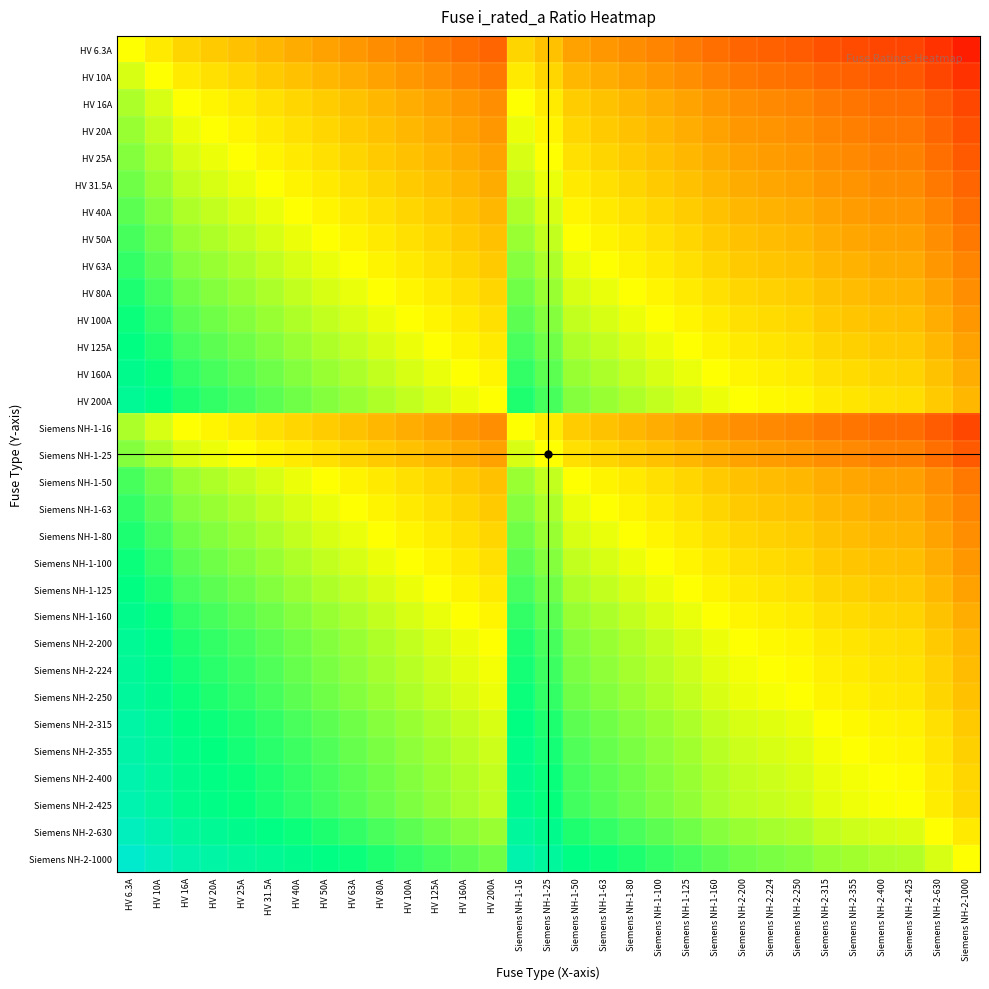

Reading left to right, transcribe all the data shown in this chart.

HV 6.3A: HV 6.3A=0.0	HV 10A=-0.2	HV 16A=-0.4	HV 20A=-0.5	HV 25A=-0.6	HV 31.5A=-0.7	HV 40A=-0.8	HV 50A=-0.9	HV 63A=-1.0	HV 80A=-1.1	HV 100A=-1.2	HV 125A=-1.3	HV 160A=-1.4	HV 200A=-1.5	Siemens NH-1-16=-0.4	Siemens NH-1-25=-0.6	Siemens NH-1-50=-0.9	Siemens NH-1-63=-1.0	Siemens NH-1-80=-1.1	Siemens NH-1-100=-1.2	Siemens NH-1-125=-1.3	Siemens NH-1-160=-1.4	Siemens NH-2-200=-1.5	Siemens NH-2-224=-1.6	Siemens NH-2-250=-1.6	Siemens NH-2-315=-1.7	Siemens NH-2-355=-1.8	Siemens NH-2-400=-1.8	Siemens NH-2-425=-1.8	Siemens NH-2-630=-2.0	Siemens NH-2-1000=-2.2
HV 10A: HV 6.3A=0.2	HV 10A=0.0	HV 16A=-0.2	HV 20A=-0.3	HV 25A=-0.4	HV 31.5A=-0.5	HV 40A=-0.6	HV 50A=-0.7	HV 63A=-0.8	HV 80A=-0.9	HV 100A=-1.0	HV 125A=-1.1	HV 160A=-1.2	HV 200A=-1.3	Siemens NH-1-16=-0.2	Siemens NH-1-25=-0.4	Siemens NH-1-50=-0.7	Siemens NH-1-63=-0.8	Siemens NH-1-80=-0.9	Siemens NH-1-100=-1.0	Siemens NH-1-125=-1.1	Siemens NH-1-160=-1.2	Siemens NH-2-200=-1.3	Siemens NH-2-224=-1.4	Siemens NH-2-250=-1.4	Siemens NH-2-315=-1.5	Siemens NH-2-355=-1.6	Siemens NH-2-400=-1.6	Siemens NH-2-425=-1.6	Siemens NH-2-630=-1.8	Siemens NH-2-1000=-2.0
HV 16A: HV 6.3A=0.4	HV 10A=0.2	HV 16A=0.0	HV 20A=-0.1	HV 25A=-0.2	HV 31.5A=-0.3	HV 40A=-0.4	HV 50A=-0.5	HV 63A=-0.6	HV 80A=-0.7	HV 100A=-0.8	HV 125A=-0.9	HV 160A=-1.0	HV 200A=-1.1	Siemens NH-1-16=0.0	Siemens NH-1-25=-0.2	Siemens NH-1-50=-0.5	Siemens NH-1-63=-0.6	Siemens NH-1-80=-0.7	Siemens NH-1-100=-0.8	Siemens NH-1-125=-0.9	Siemens NH-1-160=-1.0	Siemens NH-2-200=-1.1	Siemens NH-2-224=-1.1	Siemens NH-2-250=-1.2	Siemens NH-2-315=-1.3	Siemens NH-2-355=-1.3	Siemens NH-2-400=-1.4	Siemens NH-2-425=-1.4	Siemens NH-2-630=-1.6	Siemens NH-2-1000=-1.8
HV 20A: HV 6.3A=0.5	HV 10A=0.3	HV 16A=0.1	HV 20A=0.0	HV 25A=-0.1	HV 31.5A=-0.2	HV 40A=-0.3	HV 50A=-0.4	HV 63A=-0.5	HV 80A=-0.6	HV 100A=-0.7	HV 125A=-0.8	HV 160A=-0.9	HV 200A=-1.0	Siemens NH-1-16=0.1	Siemens NH-1-25=-0.1	Siemens NH-1-50=-0.4	Siemens NH-1-63=-0.5	Siemens NH-1-80=-0.6	Siemens NH-1-100=-0.7	Siemens NH-1-125=-0.8	Siemens NH-1-160=-0.9	Siemens NH-2-200=-1.0	Siemens NH-2-224=-1.0	Siemens NH-2-250=-1.1	Siemens NH-2-315=-1.2	Siemens NH-2-355=-1.2	Siemens NH-2-400=-1.3	Siemens NH-2-425=-1.3	Siemens NH-2-630=-1.5	Siemens NH-2-1000=-1.7
HV 25A: HV 6.3A=0.6	HV 10A=0.4	HV 16A=0.2	HV 20A=0.1	HV 25A=0.0	HV 31.5A=-0.1	HV 40A=-0.2	HV 50A=-0.3	HV 63A=-0.4	HV 80A=-0.5	HV 100A=-0.6	HV 125A=-0.7	HV 160A=-0.8	HV 200A=-0.9	Siemens NH-1-16=0.2	Siemens NH-1-25=0.0	Siemens NH-1-50=-0.3	Siemens NH-1-63=-0.4	Siemens NH-1-80=-0.5	Siemens NH-1-100=-0.6	Siemens NH-1-125=-0.7	Siemens NH-1-160=-0.8	Siemens NH-2-200=-0.9	Siemens NH-2-224=-1.0	Siemens NH-2-250=-1.0	Siemens NH-2-315=-1.1	Siemens NH-2-355=-1.2	Siemens NH-2-400=-1.2	Siemens NH-2-425=-1.2	Siemens NH-2-630=-1.4	Siemens NH-2-1000=-1.6
HV 31.5A: HV 6.3A=0.7	HV 10A=0.5	HV 16A=0.3	HV 20A=0.2	HV 25A=0.1	HV 31.5A=0.0	HV 40A=-0.1	HV 50A=-0.2	HV 63A=-0.3	HV 80A=-0.4	HV 100A=-0.5	HV 125A=-0.6	HV 160A=-0.7	HV 200A=-0.8	Siemens NH-1-16=0.3	Siemens NH-1-25=0.1	Siemens NH-1-50=-0.2	Siemens NH-1-63=-0.3	Siemens NH-1-80=-0.4	Siemens NH-1-100=-0.5	Siemens NH-1-125=-0.6	Siemens NH-1-160=-0.7	Siemens NH-2-200=-0.8	Siemens NH-2-224=-0.9	Siemens NH-2-250=-0.9	Siemens NH-2-315=-1.0	Siemens NH-2-355=-1.1	Siemens NH-2-400=-1.1	Siemens NH-2-425=-1.1	Siemens NH-2-630=-1.3	Siemens NH-2-1000=-1.5
HV 40A: HV 6.3A=0.8	HV 10A=0.6	HV 16A=0.4	HV 20A=0.3	HV 25A=0.2	HV 31.5A=0.1	HV 40A=0.0	HV 50A=-0.1	HV 63A=-0.2	HV 80A=-0.3	HV 100A=-0.4	HV 125A=-0.5	HV 160A=-0.6	HV 200A=-0.7	Siemens NH-1-16=0.4	Siemens NH-1-25=0.2	Siemens NH-1-50=-0.1	Siemens NH-1-63=-0.2	Siemens NH-1-80=-0.3	Siemens NH-1-100=-0.4	Siemens NH-1-125=-0.5	Siemens NH-1-160=-0.6	Siemens NH-2-200=-0.7	Siemens NH-2-224=-0.7	Siemens NH-2-250=-0.8	Siemens NH-2-315=-0.9	Siemens NH-2-355=-0.9	Siemens NH-2-400=-1.0	Siemens NH-2-425=-1.0	Siemens NH-2-630=-1.2	Siemens NH-2-1000=-1.4
HV 50A: HV 6.3A=0.9	HV 10A=0.7	HV 16A=0.5	HV 20A=0.4	HV 25A=0.3	HV 31.5A=0.2	HV 40A=0.1	HV 50A=0.0	HV 63A=-0.1	HV 80A=-0.2	HV 100A=-0.3	HV 125A=-0.4	HV 160A=-0.5	HV 200A=-0.6	Siemens NH-1-16=0.5	Siemens NH-1-25=0.3	Siemens NH-1-50=0.0	Siemens NH-1-63=-0.1	Siemens NH-1-80=-0.2	Siemens NH-1-100=-0.3	Siemens NH-1-125=-0.4	Siemens NH-1-160=-0.5	Siemens NH-2-200=-0.6	Siemens NH-2-224=-0.7	Siemens NH-2-250=-0.7	Siemens NH-2-315=-0.8	Siemens NH-2-355=-0.9	Siemens NH-2-400=-0.9	Siemens NH-2-425=-0.9	Siemens NH-2-630=-1.1	Siemens NH-2-1000=-1.3
HV 63A: HV 6.3A=1.0	HV 10A=0.8	HV 16A=0.6	HV 20A=0.5	HV 25A=0.4	HV 31.5A=0.3	HV 40A=0.2	HV 50A=0.1	HV 63A=0.0	HV 80A=-0.1	HV 100A=-0.2	HV 125A=-0.3	HV 160A=-0.4	HV 200A=-0.5	Siemens NH-1-16=0.6	Siemens NH-1-25=0.4	Siemens NH-1-50=0.1	Siemens NH-1-63=0.0	Siemens NH-1-80=-0.1	Siemens NH-1-100=-0.2	Siemens NH-1-125=-0.3	Siemens NH-1-160=-0.4	Siemens NH-2-200=-0.5	Siemens NH-2-224=-0.6	Siemens NH-2-250=-0.6	Siemens NH-2-315=-0.7	Siemens NH-2-355=-0.8	Siemens NH-2-400=-0.8	Siemens NH-2-425=-0.8	Siemens NH-2-630=-1.0	Siemens NH-2-1000=-1.2
HV 80A: HV 6.3A=1.1	HV 10A=0.9	HV 16A=0.7	HV 20A=0.6	HV 25A=0.5	HV 31.5A=0.4	HV 40A=0.3	HV 50A=0.2	HV 63A=0.1	HV 80A=0.0	HV 100A=-0.1	HV 125A=-0.2	HV 160A=-0.3	HV 200A=-0.4	Siemens NH-1-16=0.7	Siemens NH-1-25=0.5	Siemens NH-1-50=0.2	Siemens NH-1-63=0.1	Siemens NH-1-80=0.0	Siemens NH-1-100=-0.1	Siemens NH-1-125=-0.2	Siemens NH-1-160=-0.3	Siemens NH-2-200=-0.4	Siemens NH-2-224=-0.4	Siemens NH-2-250=-0.5	Siemens NH-2-315=-0.6	Siemens NH-2-355=-0.6	Siemens NH-2-400=-0.7	Siemens NH-2-425=-0.7	Siemens NH-2-630=-0.9	Siemens NH-2-1000=-1.1
HV 100A: HV 6.3A=1.2	HV 10A=1.0	HV 16A=0.8	HV 20A=0.7	HV 25A=0.6	HV 31.5A=0.5	HV 40A=0.4	HV 50A=0.3	HV 63A=0.2	HV 80A=0.1	HV 100A=0.0	HV 125A=-0.1	HV 160A=-0.2	HV 200A=-0.3	Siemens NH-1-16=0.8	Siemens NH-1-25=0.6	Siemens NH-1-50=0.3	Siemens NH-1-63=0.2	Siemens NH-1-80=0.1	Siemens NH-1-100=0.0	Siemens NH-1-125=-0.1	Siemens NH-1-160=-0.2	Siemens NH-2-200=-0.3	Siemens NH-2-224=-0.4	Siemens NH-2-250=-0.4	Siemens NH-2-315=-0.5	Siemens NH-2-355=-0.6	Siemens NH-2-400=-0.6	Siemens NH-2-425=-0.6	Siemens NH-2-630=-0.8	Siemens NH-2-1000=-1.0
HV 125A: HV 6.3A=1.3	HV 10A=1.1	HV 16A=0.9	HV 20A=0.8	HV 25A=0.7	HV 31.5A=0.6	HV 40A=0.5	HV 50A=0.4	HV 63A=0.3	HV 80A=0.2	HV 100A=0.1	HV 125A=0.0	HV 160A=-0.1	HV 200A=-0.2	Siemens NH-1-16=0.9	Siemens NH-1-25=0.7	Siemens NH-1-50=0.4	Siemens NH-1-63=0.3	Siemens NH-1-80=0.2	Siemens NH-1-100=0.1	Siemens NH-1-125=0.0	Siemens NH-1-160=-0.1	Siemens NH-2-200=-0.2	Siemens NH-2-224=-0.3	Siemens NH-2-250=-0.3	Siemens NH-2-315=-0.4	Siemens NH-2-355=-0.5	Siemens NH-2-400=-0.5	Siemens NH-2-425=-0.5	Siemens NH-2-630=-0.7	Siemens NH-2-1000=-0.9
HV 160A: HV 6.3A=1.4	HV 10A=1.2	HV 16A=1.0	HV 20A=0.9	HV 25A=0.8	HV 31.5A=0.7	HV 40A=0.6	HV 50A=0.5	HV 63A=0.4	HV 80A=0.3	HV 100A=0.2	HV 125A=0.1	HV 160A=0.0	HV 200A=-0.1	Siemens NH-1-16=1.0	Siemens NH-1-25=0.8	Siemens NH-1-50=0.5	Siemens NH-1-63=0.4	Siemens NH-1-80=0.3	Siemens NH-1-100=0.2	Siemens NH-1-125=0.1	Siemens NH-1-160=0.0	Siemens NH-2-200=-0.1	Siemens NH-2-224=-0.1	Siemens NH-2-250=-0.2	Siemens NH-2-315=-0.3	Siemens NH-2-355=-0.3	Siemens NH-2-400=-0.4	Siemens NH-2-425=-0.4	Siemens NH-2-630=-0.6	Siemens NH-2-1000=-0.8
HV 200A: HV 6.3A=1.5	HV 10A=1.3	HV 16A=1.1	HV 20A=1.0	HV 25A=0.9	HV 31.5A=0.8	HV 40A=0.7	HV 50A=0.6	HV 63A=0.5	HV 80A=0.4	HV 100A=0.3	HV 125A=0.2	HV 160A=0.1	HV 200A=0.0	Siemens NH-1-16=1.1	Siemens NH-1-25=0.9	Siemens NH-1-50=0.6	Siemens NH-1-63=0.5	Siemens NH-1-80=0.4	Siemens NH-1-100=0.3	Siemens NH-1-125=0.2	Siemens NH-1-160=0.1	Siemens NH-2-200=0.0	Siemens NH-2-224=-0.0	Siemens NH-2-250=-0.1	Siemens NH-2-315=-0.2	Siemens NH-2-355=-0.2	Siemens NH-2-400=-0.3	Siemens NH-2-425=-0.3	Siemens NH-2-630=-0.5	Siemens NH-2-1000=-0.7
Siemens NH-1-16: HV 6.3A=0.4	HV 10A=0.2	HV 16A=0.0	HV 20A=-0.1	HV 25A=-0.2	HV 31.5A=-0.3	HV 40A=-0.4	HV 50A=-0.5	HV 63A=-0.6	HV 80A=-0.7	HV 100A=-0.8	HV 125A=-0.9	HV 160A=-1.0	HV 200A=-1.1	Siemens NH-1-16=0.0	Siemens NH-1-25=-0.2	Siemens NH-1-50=-0.5	Siemens NH-1-63=-0.6	Siemens NH-1-80=-0.7	Siemens NH-1-100=-0.8	Siemens NH-1-125=-0.9	Siemens NH-1-160=-1.0	Siemens NH-2-200=-1.1	Siemens NH-2-224=-1.1	Siemens NH-2-250=-1.2	Siemens NH-2-315=-1.3	Siemens NH-2-355=-1.3	Siemens NH-2-400=-1.4	Siemens NH-2-425=-1.4	Siemens NH-2-630=-1.6	Siemens NH-2-1000=-1.8
Siemens NH-1-25: HV 6.3A=0.6	HV 10A=0.4	HV 16A=0.2	HV 20A=0.1	HV 25A=0.0	HV 31.5A=-0.1	HV 40A=-0.2	HV 50A=-0.3	HV 63A=-0.4	HV 80A=-0.5	HV 100A=-0.6	HV 125A=-0.7	HV 160A=-0.8	HV 200A=-0.9	Siemens NH-1-16=0.2	Siemens NH-1-25=0.0	Siemens NH-1-50=-0.3	Siemens NH-1-63=-0.4	Siemens NH-1-80=-0.5	Siemens NH-1-100=-0.6	Siemens NH-1-125=-0.7	Siemens NH-1-160=-0.8	Siemens NH-2-200=-0.9	Siemens NH-2-224=-1.0	Siemens NH-2-250=-1.0	Siemens NH-2-315=-1.1	Siemens NH-2-355=-1.2	Siemens NH-2-400=-1.2	Siemens NH-2-425=-1.2	Siemens NH-2-630=-1.4	Siemens NH-2-1000=-1.6
Siemens NH-1-50: HV 6.3A=0.9	HV 10A=0.7	HV 16A=0.5	HV 20A=0.4	HV 25A=0.3	HV 31.5A=0.2	HV 40A=0.1	HV 50A=0.0	HV 63A=-0.1	HV 80A=-0.2	HV 100A=-0.3	HV 125A=-0.4	HV 160A=-0.5	HV 200A=-0.6	Siemens NH-1-16=0.5	Siemens NH-1-25=0.3	Siemens NH-1-50=0.0	Siemens NH-1-63=-0.1	Siemens NH-1-80=-0.2	Siemens NH-1-100=-0.3	Siemens NH-1-125=-0.4	Siemens NH-1-160=-0.5	Siemens NH-2-200=-0.6	Siemens NH-2-224=-0.7	Siemens NH-2-250=-0.7	Siemens NH-2-315=-0.8	Siemens NH-2-355=-0.9	Siemens NH-2-400=-0.9	Siemens NH-2-425=-0.9	Siemens NH-2-630=-1.1	Siemens NH-2-1000=-1.3
Siemens NH-1-63: HV 6.3A=1.0	HV 10A=0.8	HV 16A=0.6	HV 20A=0.5	HV 25A=0.4	HV 31.5A=0.3	HV 40A=0.2	HV 50A=0.1	HV 63A=0.0	HV 80A=-0.1	HV 100A=-0.2	HV 125A=-0.3	HV 160A=-0.4	HV 200A=-0.5	Siemens NH-1-16=0.6	Siemens NH-1-25=0.4	Siemens NH-1-50=0.1	Siemens NH-1-63=0.0	Siemens NH-1-80=-0.1	Siemens NH-1-100=-0.2	Siemens NH-1-125=-0.3	Siemens NH-1-160=-0.4	Siemens NH-2-200=-0.5	Siemens NH-2-224=-0.6	Siemens NH-2-250=-0.6	Siemens NH-2-315=-0.7	Siemens NH-2-355=-0.8	Siemens NH-2-400=-0.8	Siemens NH-2-425=-0.8	Siemens NH-2-630=-1.0	Siemens NH-2-1000=-1.2
Siemens NH-1-80: HV 6.3A=1.1	HV 10A=0.9	HV 16A=0.7	HV 20A=0.6	HV 25A=0.5	HV 31.5A=0.4	HV 40A=0.3	HV 50A=0.2	HV 63A=0.1	HV 80A=0.0	HV 100A=-0.1	HV 125A=-0.2	HV 160A=-0.3	HV 200A=-0.4	Siemens NH-1-16=0.7	Siemens NH-1-25=0.5	Siemens NH-1-50=0.2	Siemens NH-1-63=0.1	Siemens NH-1-80=0.0	Siemens NH-1-100=-0.1	Siemens NH-1-125=-0.2	Siemens NH-1-160=-0.3	Siemens NH-2-200=-0.4	Siemens NH-2-224=-0.4	Siemens NH-2-250=-0.5	Siemens NH-2-315=-0.6	Siemens NH-2-355=-0.6	Siemens NH-2-400=-0.7	Siemens NH-2-425=-0.7	Siemens NH-2-630=-0.9	Siemens NH-2-1000=-1.1
Siemens NH-1-100: HV 6.3A=1.2	HV 10A=1.0	HV 16A=0.8	HV 20A=0.7	HV 25A=0.6	HV 31.5A=0.5	HV 40A=0.4	HV 50A=0.3	HV 63A=0.2	HV 80A=0.1	HV 100A=0.0	HV 125A=-0.1	HV 160A=-0.2	HV 200A=-0.3	Siemens NH-1-16=0.8	Siemens NH-1-25=0.6	Siemens NH-1-50=0.3	Siemens NH-1-63=0.2	Siemens NH-1-80=0.1	Siemens NH-1-100=0.0	Siemens NH-1-125=-0.1	Siemens NH-1-160=-0.2	Siemens NH-2-200=-0.3	Siemens NH-2-224=-0.4	Siemens NH-2-250=-0.4	Siemens NH-2-315=-0.5	Siemens NH-2-355=-0.6	Siemens NH-2-400=-0.6	Siemens NH-2-425=-0.6	Siemens NH-2-630=-0.8	Siemens NH-2-1000=-1.0
Siemens NH-1-125: HV 6.3A=1.3	HV 10A=1.1	HV 16A=0.9	HV 20A=0.8	HV 25A=0.7	HV 31.5A=0.6	HV 40A=0.5	HV 50A=0.4	HV 63A=0.3	HV 80A=0.2	HV 100A=0.1	HV 125A=0.0	HV 160A=-0.1	HV 200A=-0.2	Siemens NH-1-16=0.9	Siemens NH-1-25=0.7	Siemens NH-1-50=0.4	Siemens NH-1-63=0.3	Siemens NH-1-80=0.2	Siemens NH-1-100=0.1	Siemens NH-1-125=0.0	Siemens NH-1-160=-0.1	Siemens NH-2-200=-0.2	Siemens NH-2-224=-0.3	Siemens NH-2-250=-0.3	Siemens NH-2-315=-0.4	Siemens NH-2-355=-0.5	Siemens NH-2-400=-0.5	Siemens NH-2-425=-0.5	Siemens NH-2-630=-0.7	Siemens NH-2-1000=-0.9
Siemens NH-1-160: HV 6.3A=1.4	HV 10A=1.2	HV 16A=1.0	HV 20A=0.9	HV 25A=0.8	HV 31.5A=0.7	HV 40A=0.6	HV 50A=0.5	HV 63A=0.4	HV 80A=0.3	HV 100A=0.2	HV 125A=0.1	HV 160A=0.0	HV 200A=-0.1	Siemens NH-1-16=1.0	Siemens NH-1-25=0.8	Siemens NH-1-50=0.5	Siemens NH-1-63=0.4	Siemens NH-1-80=0.3	Siemens NH-1-100=0.2	Siemens NH-1-125=0.1	Siemens NH-1-160=0.0	Siemens NH-2-200=-0.1	Siemens NH-2-224=-0.1	Siemens NH-2-250=-0.2	Siemens NH-2-315=-0.3	Siemens NH-2-355=-0.3	Siemens NH-2-400=-0.4	Siemens NH-2-425=-0.4	Siemens NH-2-630=-0.6	Siemens NH-2-1000=-0.8
Siemens NH-2-200: HV 6.3A=1.5	HV 10A=1.3	HV 16A=1.1	HV 20A=1.0	HV 25A=0.9	HV 31.5A=0.8	HV 40A=0.7	HV 50A=0.6	HV 63A=0.5	HV 80A=0.4	HV 100A=0.3	HV 125A=0.2	HV 160A=0.1	HV 200A=0.0	Siemens NH-1-16=1.1	Siemens NH-1-25=0.9	Siemens NH-1-50=0.6	Siemens NH-1-63=0.5	Siemens NH-1-80=0.4	Siemens NH-1-100=0.3	Siemens NH-1-125=0.2	Siemens NH-1-160=0.1	Siemens NH-2-200=0.0	Siemens NH-2-224=-0.0	Siemens NH-2-250=-0.1	Siemens NH-2-315=-0.2	Siemens NH-2-355=-0.2	Siemens NH-2-400=-0.3	Siemens NH-2-425=-0.3	Siemens NH-2-630=-0.5	Siemens NH-2-1000=-0.7
Siemens NH-2-224: HV 6.3A=1.6	HV 10A=1.4	HV 16A=1.1	HV 20A=1.0	HV 25A=1.0	HV 31.5A=0.9	HV 40A=0.7	HV 50A=0.7	HV 63A=0.6	HV 80A=0.4	HV 100A=0.4	HV 125A=0.3	HV 160A=0.1	HV 200A=0.0	Siemens NH-1-16=1.1	Siemens NH-1-25=1.0	Siemens NH-1-50=0.7	Siemens NH-1-63=0.6	Siemens NH-1-80=0.4	Siemens NH-1-100=0.4	Siemens NH-1-125=0.3	Siemens NH-1-160=0.1	Siemens NH-2-200=0.0	Siemens NH-2-224=0.0	Siemens NH-2-250=-0.0	Siemens NH-2-315=-0.1	Siemens NH-2-355=-0.2	Siemens NH-2-400=-0.3	Siemens NH-2-425=-0.3	Siemens NH-2-630=-0.4	Siemens NH-2-1000=-0.6
Siemens NH-2-250: HV 6.3A=1.6	HV 10A=1.4	HV 16A=1.2	HV 20A=1.1	HV 25A=1.0	HV 31.5A=0.9	HV 40A=0.8	HV 50A=0.7	HV 63A=0.6	HV 80A=0.5	HV 100A=0.4	HV 125A=0.3	HV 160A=0.2	HV 200A=0.1	Siemens NH-1-16=1.2	Siemens NH-1-25=1.0	Siemens NH-1-50=0.7	Siemens NH-1-63=0.6	Siemens NH-1-80=0.5	Siemens NH-1-100=0.4	Siemens NH-1-125=0.3	Siemens NH-1-160=0.2	Siemens NH-2-200=0.1	Siemens NH-2-224=0.0	Siemens NH-2-250=0.0	Siemens NH-2-315=-0.1	Siemens NH-2-355=-0.2	Siemens NH-2-400=-0.2	Siemens NH-2-425=-0.2	Siemens NH-2-630=-0.4	Siemens NH-2-1000=-0.6
Siemens NH-2-315: HV 6.3A=1.7	HV 10A=1.5	HV 16A=1.3	HV 20A=1.2	HV 25A=1.1	HV 31.5A=1.0	HV 40A=0.9	HV 50A=0.8	HV 63A=0.7	HV 80A=0.6	HV 100A=0.5	HV 125A=0.4	HV 160A=0.3	HV 200A=0.2	Siemens NH-1-16=1.3	Siemens NH-1-25=1.1	Siemens NH-1-50=0.8	Siemens NH-1-63=0.7	Siemens NH-1-80=0.6	Siemens NH-1-100=0.5	Siemens NH-1-125=0.4	Siemens NH-1-160=0.3	Siemens NH-2-200=0.2	Siemens NH-2-224=0.1	Siemens NH-2-250=0.1	Siemens NH-2-315=0.0	Siemens NH-2-355=-0.1	Siemens NH-2-400=-0.1	Siemens NH-2-425=-0.1	Siemens NH-2-630=-0.3	Siemens NH-2-1000=-0.5
Siemens NH-2-355: HV 6.3A=1.8	HV 10A=1.6	HV 16A=1.3	HV 20A=1.2	HV 25A=1.2	HV 31.5A=1.1	HV 40A=0.9	HV 50A=0.9	HV 63A=0.8	HV 80A=0.6	HV 100A=0.6	HV 125A=0.5	HV 160A=0.3	HV 200A=0.2	Siemens NH-1-16=1.3	Siemens NH-1-25=1.2	Siemens NH-1-50=0.9	Siemens NH-1-63=0.8	Siemens NH-1-80=0.6	Siemens NH-1-100=0.6	Siemens NH-1-125=0.5	Siemens NH-1-160=0.3	Siemens NH-2-200=0.2	Siemens NH-2-224=0.2	Siemens NH-2-250=0.2	Siemens NH-2-315=0.1	Siemens NH-2-355=0.0	Siemens NH-2-400=-0.1	Siemens NH-2-425=-0.1	Siemens NH-2-630=-0.2	Siemens NH-2-1000=-0.4
Siemens NH-2-400: HV 6.3A=1.8	HV 10A=1.6	HV 16A=1.4	HV 20A=1.3	HV 25A=1.2	HV 31.5A=1.1	HV 40A=1.0	HV 50A=0.9	HV 63A=0.8	HV 80A=0.7	HV 100A=0.6	HV 125A=0.5	HV 160A=0.4	HV 200A=0.3	Siemens NH-1-16=1.4	Siemens NH-1-25=1.2	Siemens NH-1-50=0.9	Siemens NH-1-63=0.8	Siemens NH-1-80=0.7	Siemens NH-1-100=0.6	Siemens NH-1-125=0.5	Siemens NH-1-160=0.4	Siemens NH-2-200=0.3	Siemens NH-2-224=0.3	Siemens NH-2-250=0.2	Siemens NH-2-315=0.1	Siemens NH-2-355=0.1	Siemens NH-2-400=0.0	Siemens NH-2-425=-0.0	Siemens NH-2-630=-0.2	Siemens NH-2-1000=-0.4
Siemens NH-2-425: HV 6.3A=1.8	HV 10A=1.6	HV 16A=1.4	HV 20A=1.3	HV 25A=1.2	HV 31.5A=1.1	HV 40A=1.0	HV 50A=0.9	HV 63A=0.8	HV 80A=0.7	HV 100A=0.6	HV 125A=0.5	HV 160A=0.4	HV 200A=0.3	Siemens NH-1-16=1.4	Siemens NH-1-25=1.2	Siemens NH-1-50=0.9	Siemens NH-1-63=0.8	Siemens NH-1-80=0.7	Siemens NH-1-100=0.6	Siemens NH-1-125=0.5	Siemens NH-1-160=0.4	Siemens NH-2-200=0.3	Siemens NH-2-224=0.3	Siemens NH-2-250=0.2	Siemens NH-2-315=0.1	Siemens NH-2-355=0.1	Siemens NH-2-400=0.0	Siemens NH-2-425=0.0	Siemens NH-2-630=-0.2	Siemens NH-2-1000=-0.4
Siemens NH-2-630: HV 6.3A=2.0	HV 10A=1.8	HV 16A=1.6	HV 20A=1.5	HV 25A=1.4	HV 31.5A=1.3	HV 40A=1.2	HV 50A=1.1	HV 63A=1.0	HV 80A=0.9	HV 100A=0.8	HV 125A=0.7	HV 160A=0.6	HV 200A=0.5	Siemens NH-1-16=1.6	Siemens NH-1-25=1.4	Siemens NH-1-50=1.1	Siemens NH-1-63=1.0	Siemens NH-1-80=0.9	Siemens NH-1-100=0.8	Siemens NH-1-125=0.7	Siemens NH-1-160=0.6	Siemens NH-2-200=0.5	Siemens NH-2-224=0.4	Siemens NH-2-250=0.4	Siemens NH-2-315=0.3	Siemens NH-2-355=0.2	Siemens NH-2-400=0.2	Siemens NH-2-425=0.2	Siemens NH-2-630=0.0	Siemens NH-2-1000=-0.2
Siemens NH-2-1000: HV 6.3A=2.2	HV 10A=2.0	HV 16A=1.8	HV 20A=1.7	HV 25A=1.6	HV 31.5A=1.5	HV 40A=1.4	HV 50A=1.3	HV 63A=1.2	HV 80A=1.1	HV 100A=1.0	HV 125A=0.9	HV 160A=0.8	HV 200A=0.7	Siemens NH-1-16=1.8	Siemens NH-1-25=1.6	Siemens NH-1-50=1.3	Siemens NH-1-63=1.2	Siemens NH-1-80=1.1	Siemens NH-1-100=1.0	Siemens NH-1-125=0.9	Siemens NH-1-160=0.8	Siemens NH-2-200=0.7	Siemens NH-2-224=0.6	Siemens NH-2-250=0.6	Siemens NH-2-315=0.5	Siemens NH-2-355=0.4	Siemens NH-2-400=0.4	Siemens NH-2-425=0.4	Siemens NH-2-630=0.2	Siemens NH-2-1000=0.0